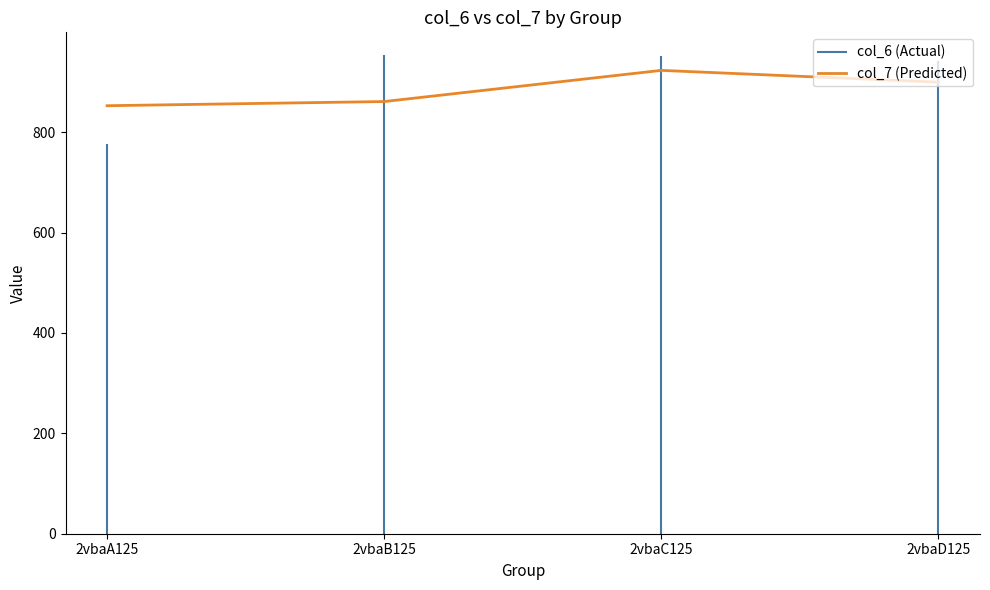

What is the sum of all values?

3536.8